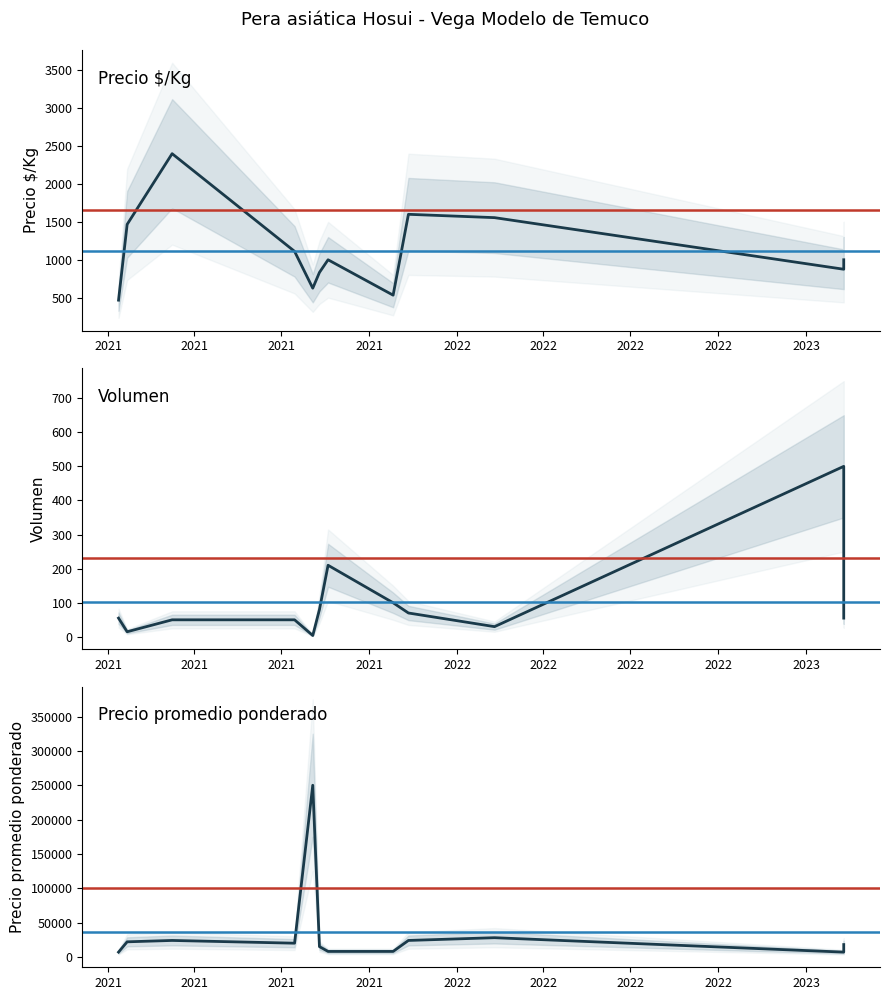

Which series changed the most between 2021 and 2022?

Precio promedio ponderado